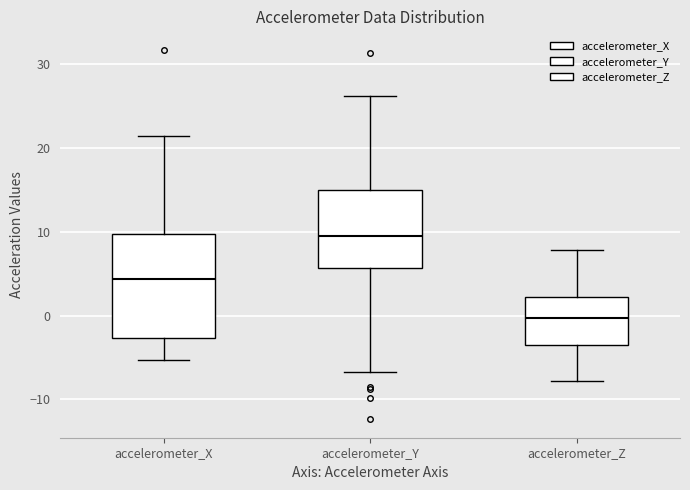

Which box is the tallest, from its lower edge to its upper edge?

accelerometer_X